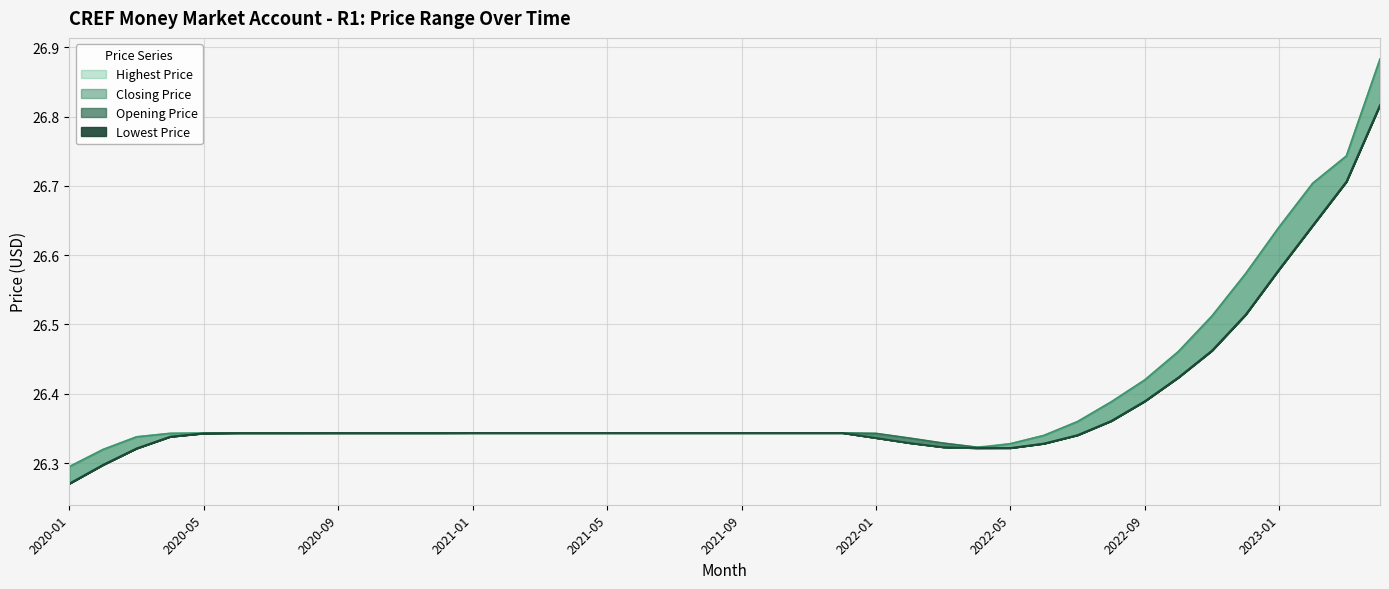

True or false: Closing Price has a value of 26.3 at 2021-08.

True